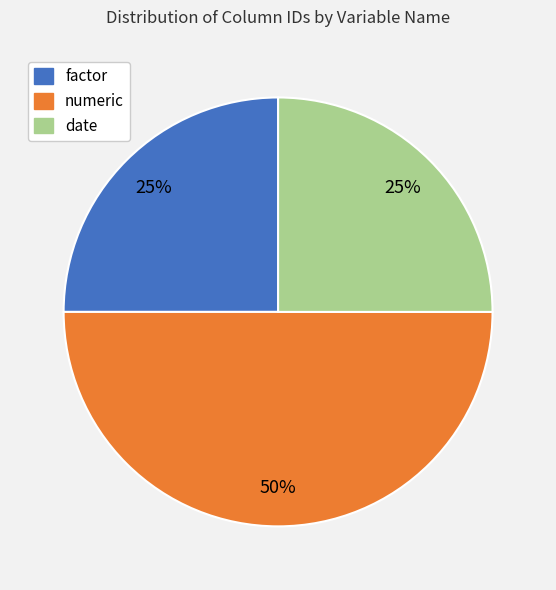

Approximately how many times larger is the value at date compared to factor?

1.0